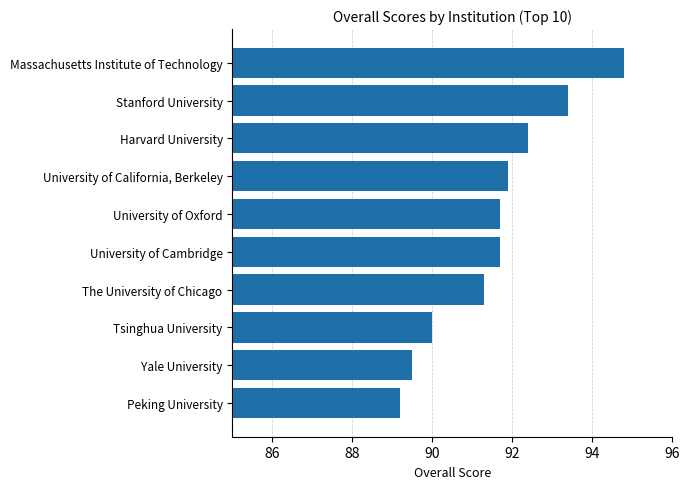

The value at University of Cambridge is 26.3. True or false?

False